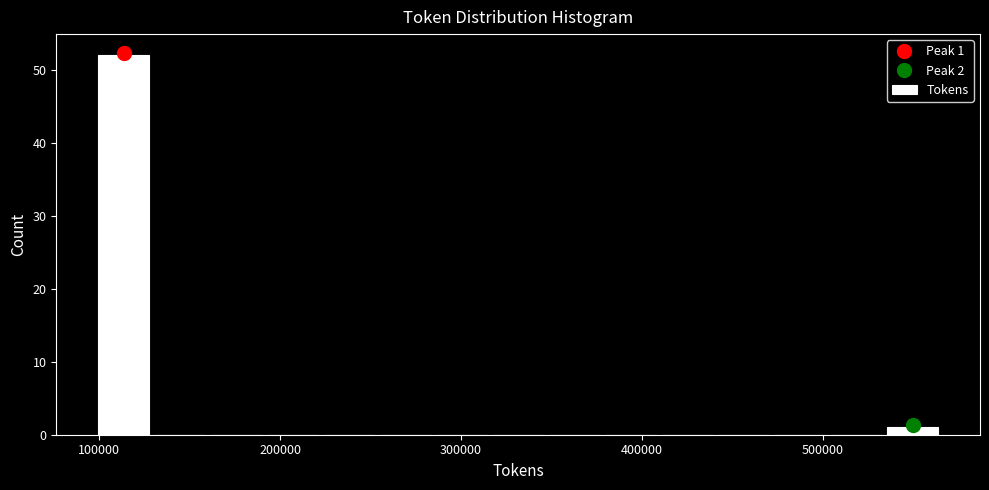

Around what value on the x-axis is the tallest bar? Give the approximate position of its centre, as read against the axis.

110000